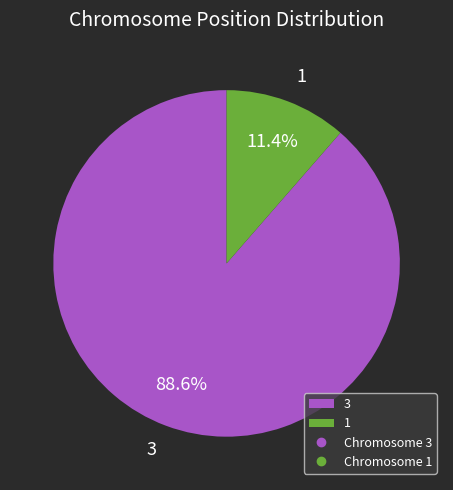

How many segments does this pie chart have?

2